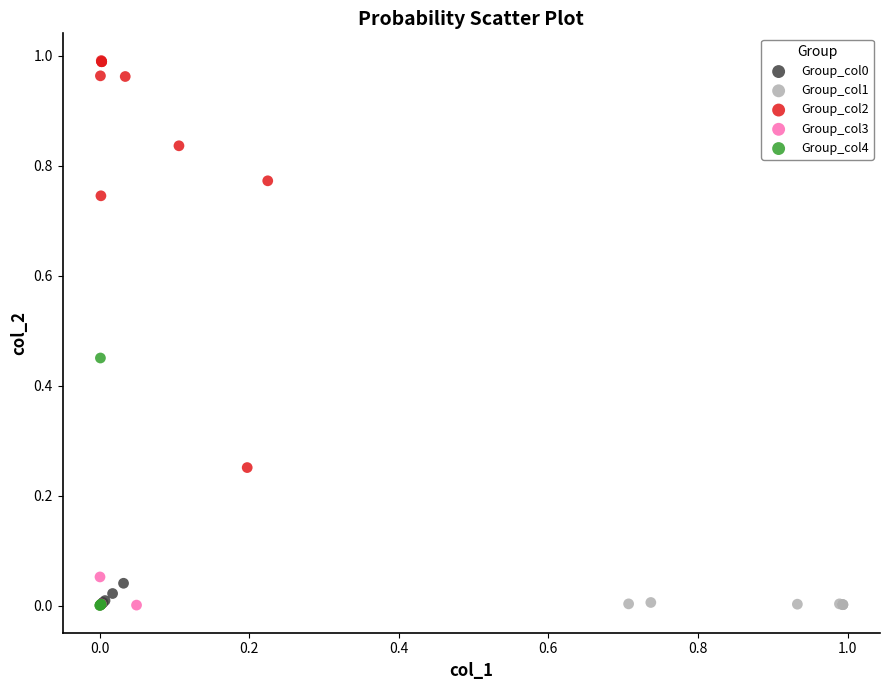

Which series has the largest Y range (max minus min)?

Group_col2